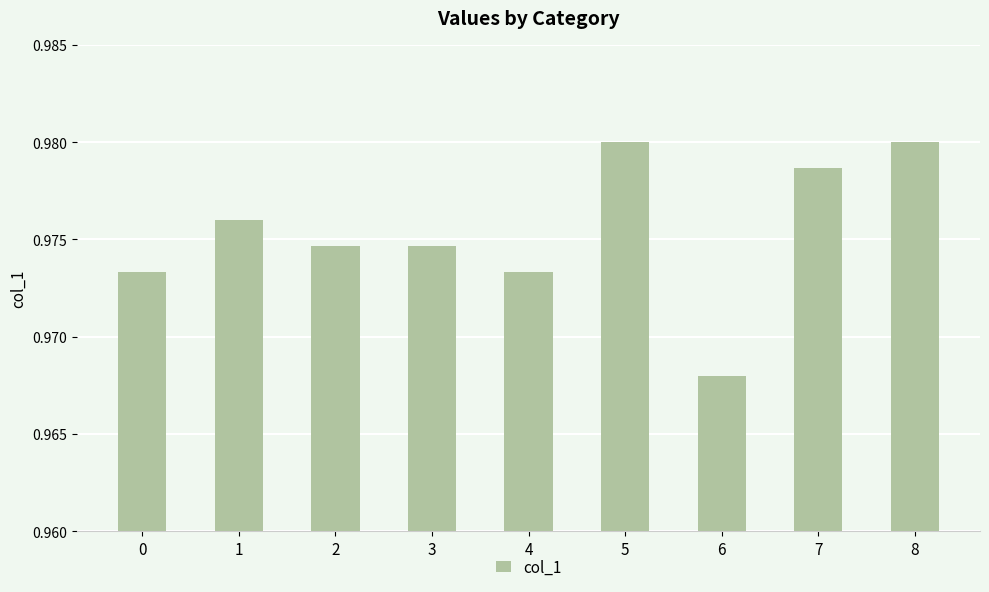

Which category has the lowest value across all series?

6